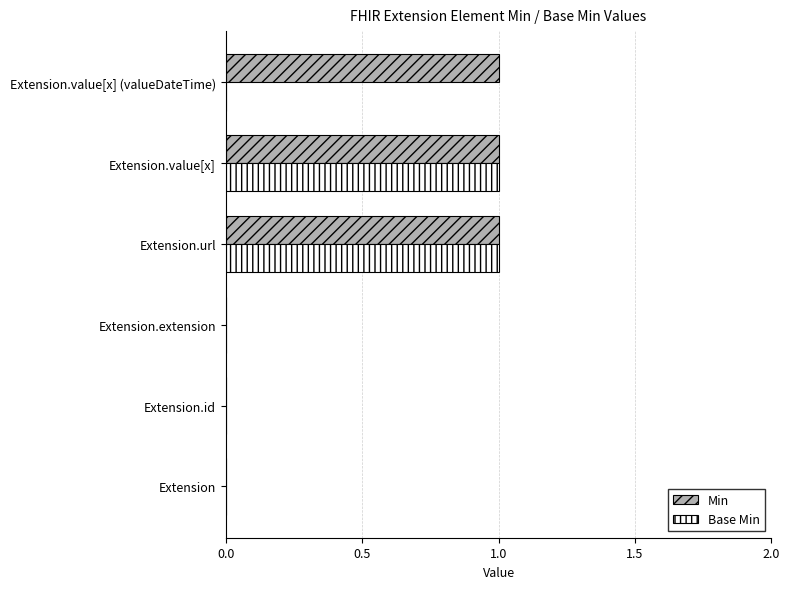

Which series has the largest total across all categories?

Min